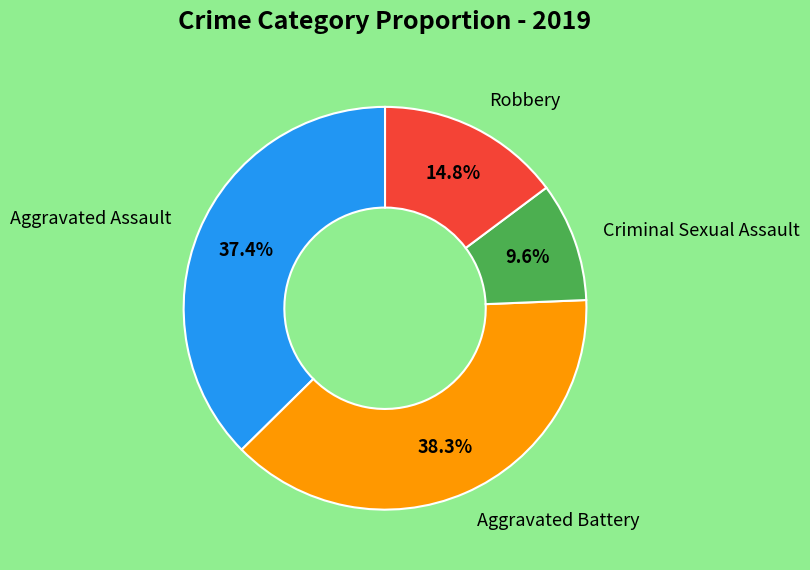

Does any single category account for the majority?

No